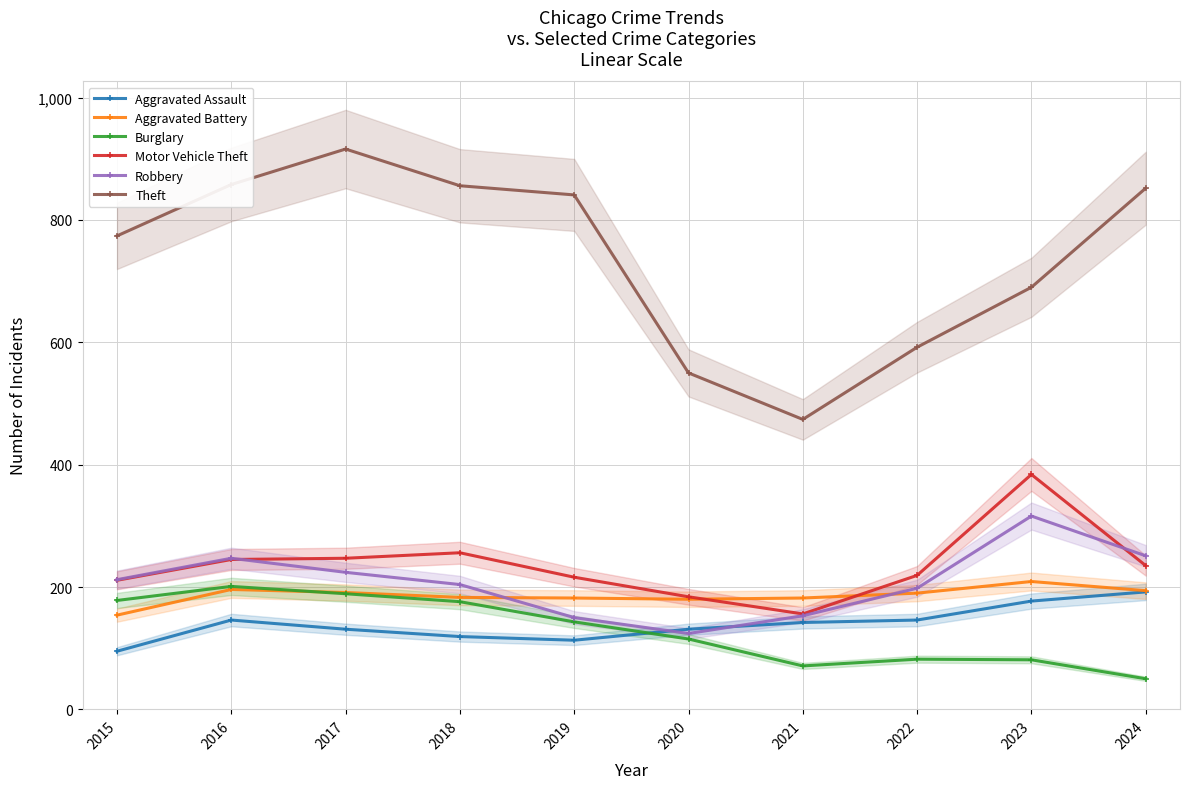

Does the chart display data point markers on the line(s)?

Yes